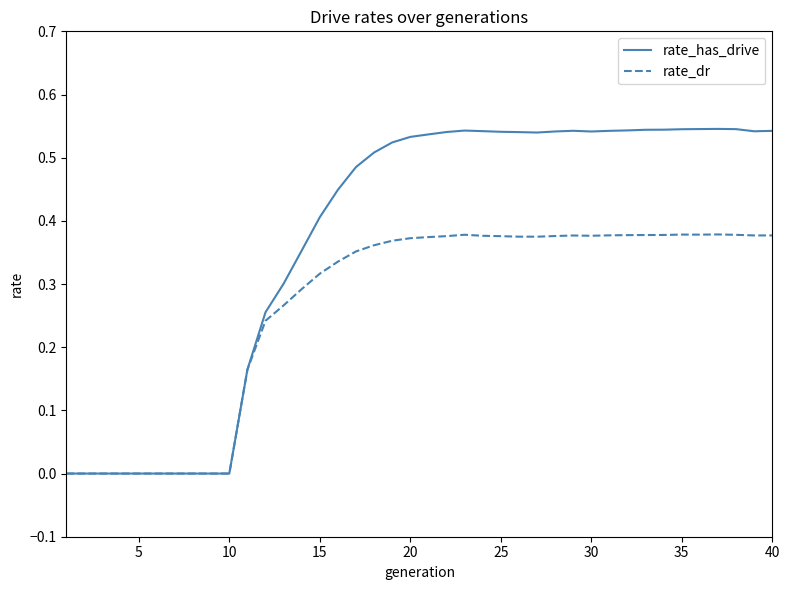

Which series has the largest range (max minus min)?

rate_has_drive